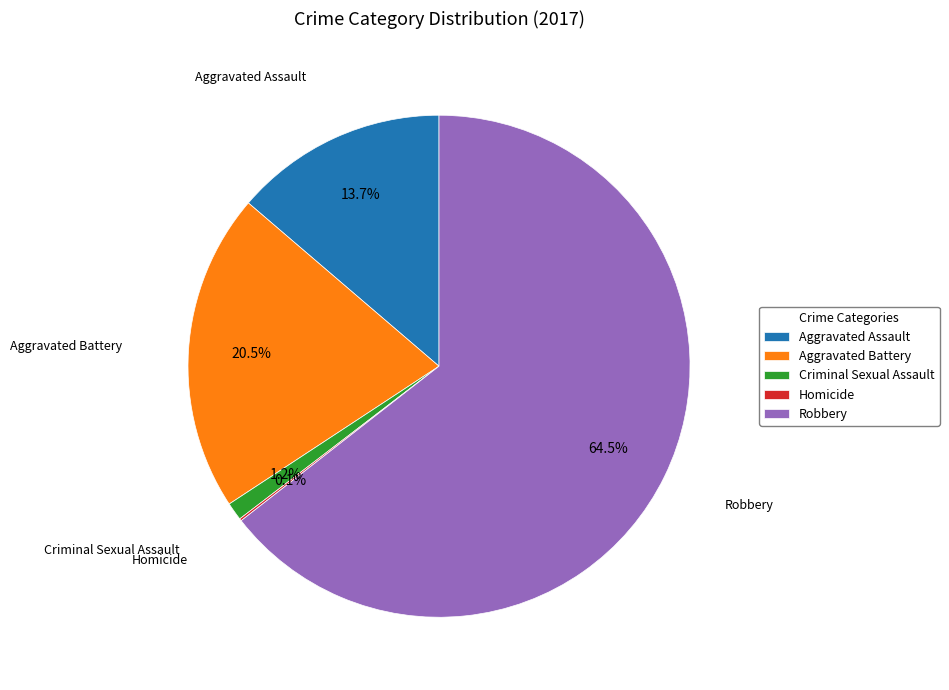

What is the largest slice in the pie chart?

Robbery